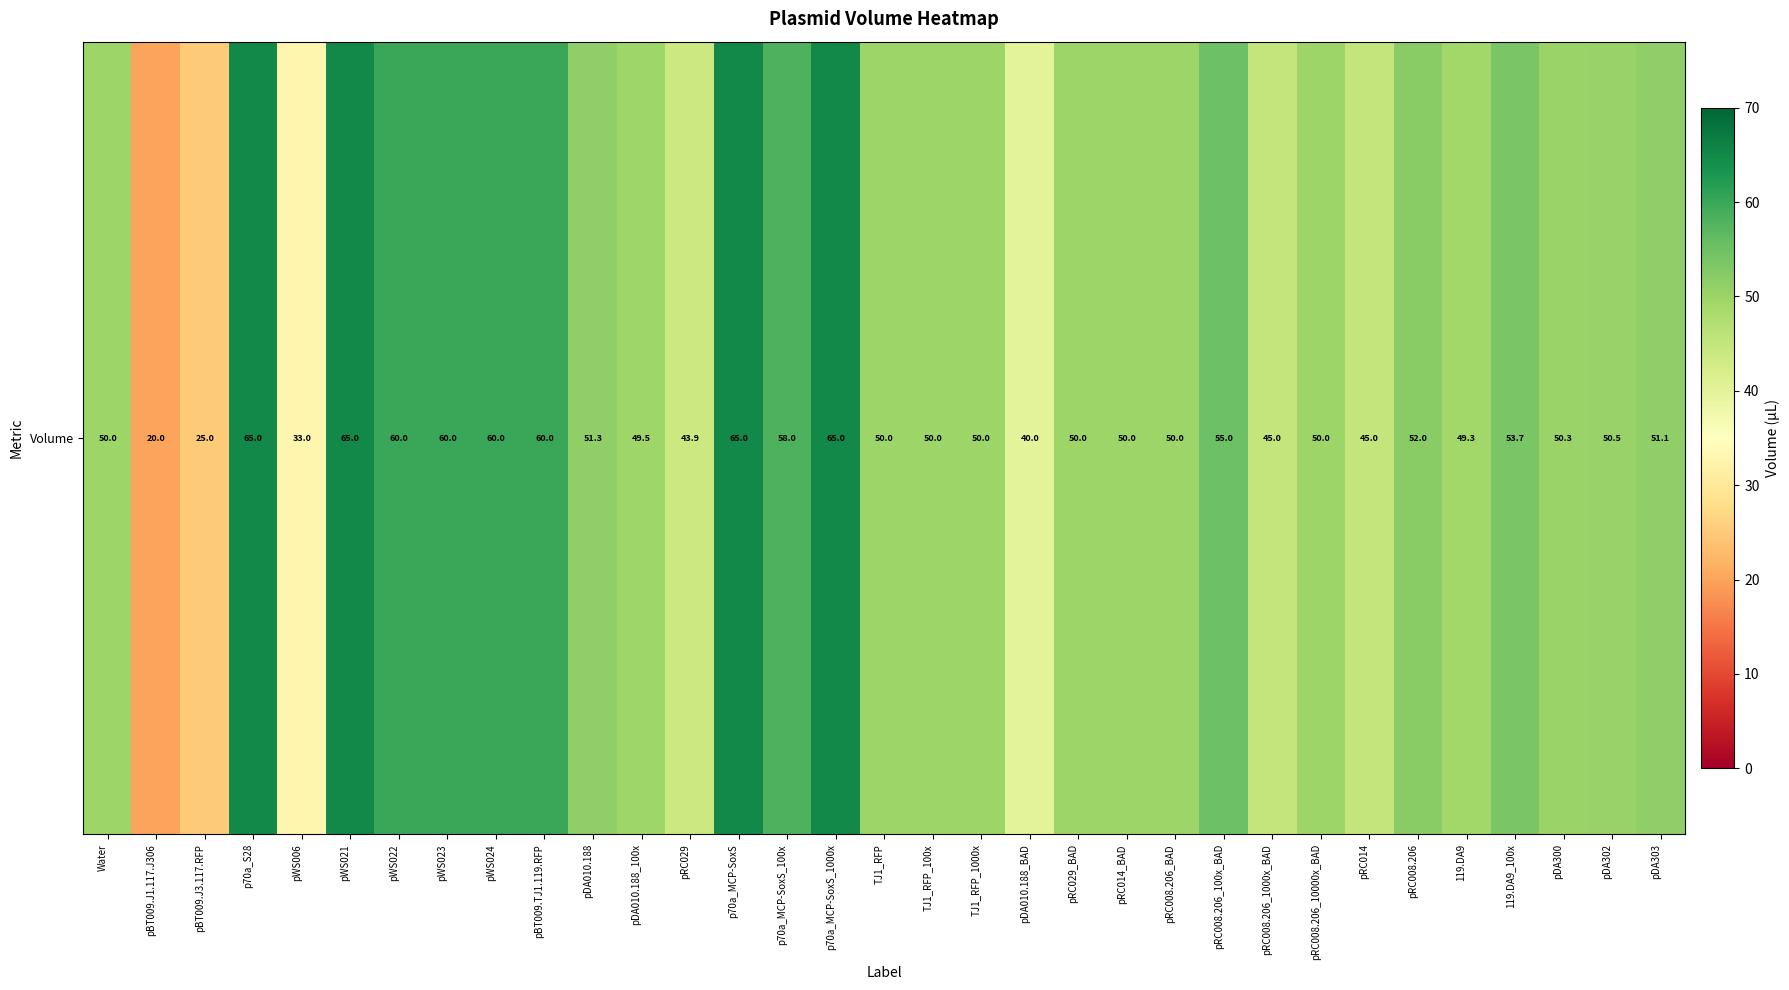

The value at pRC029_BAD is 67.9. True or false?

False